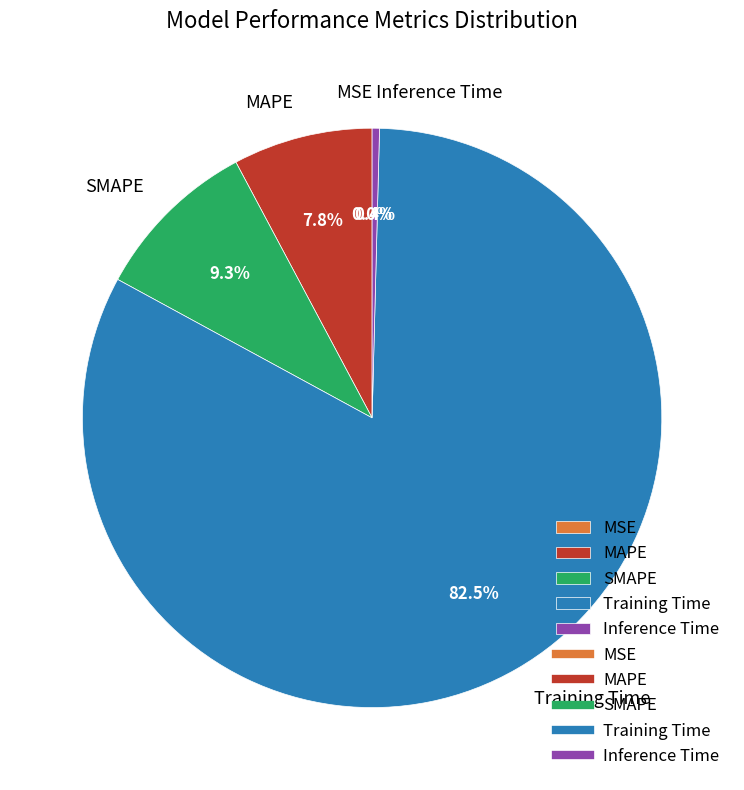

What percentage is the MAPE slice, to the nearest percent?

8%